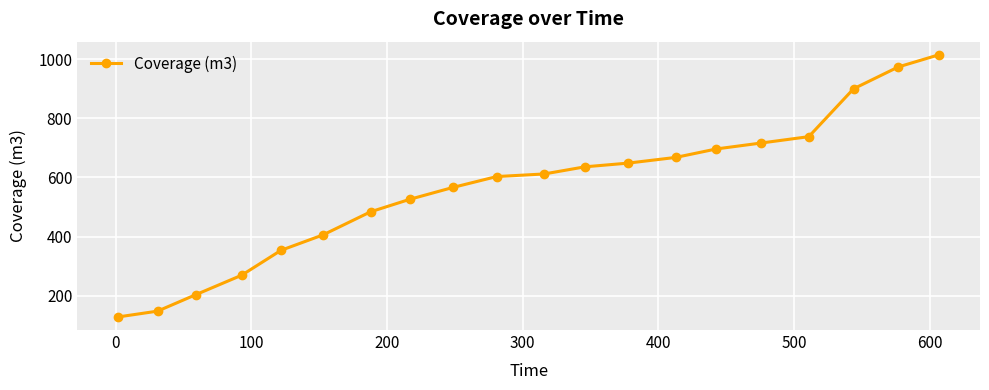

What is the greatest value displayed?

1014.4